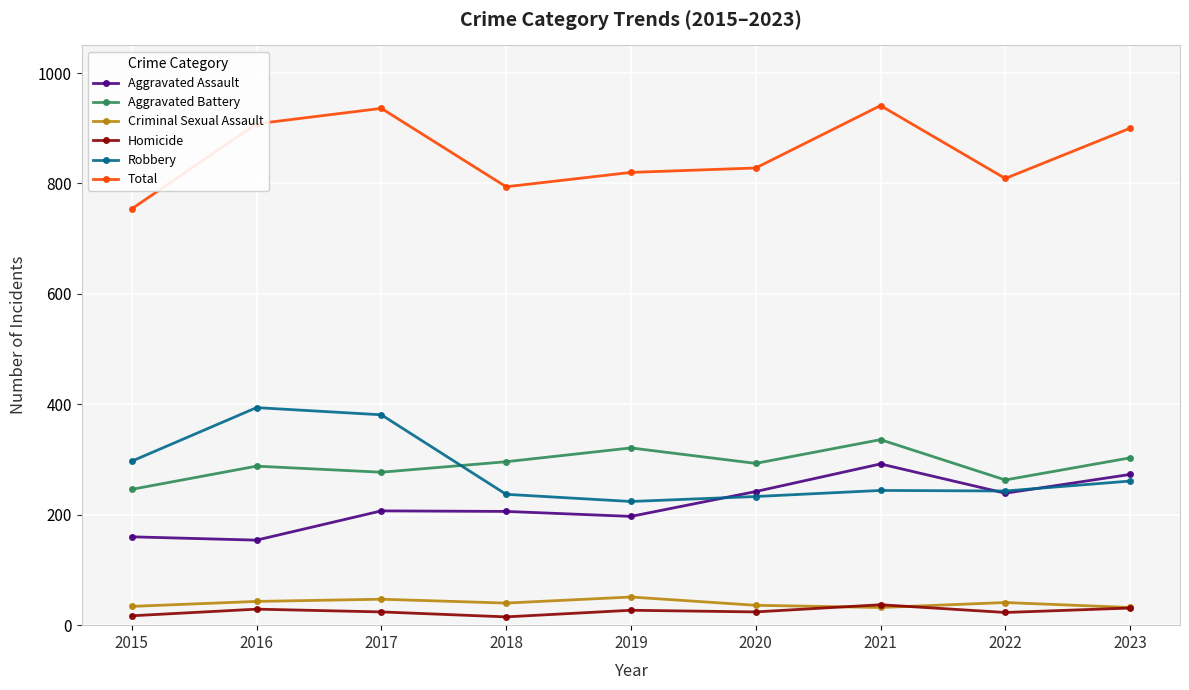

Is it true that Aggravated Assault equals 61 at 2017?

False